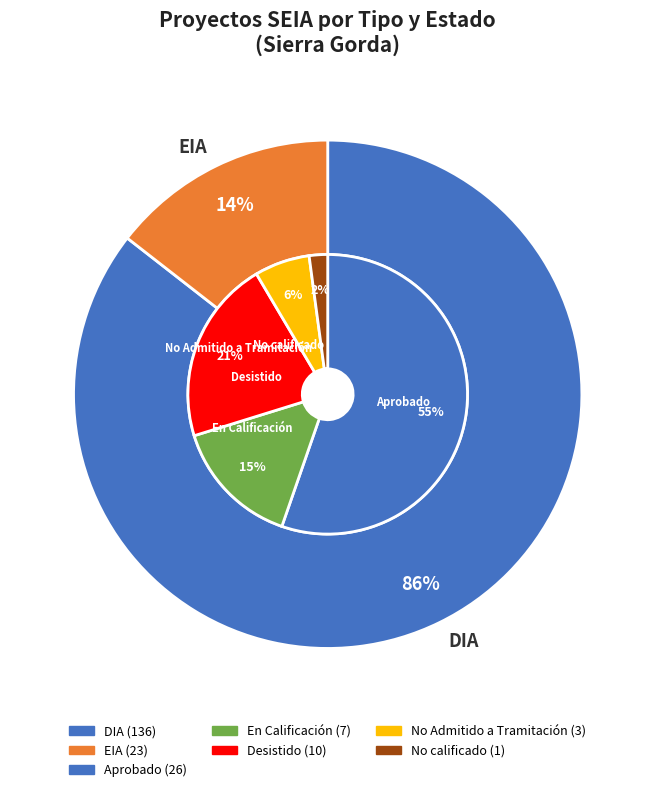

How many segments does this pie chart have?

2